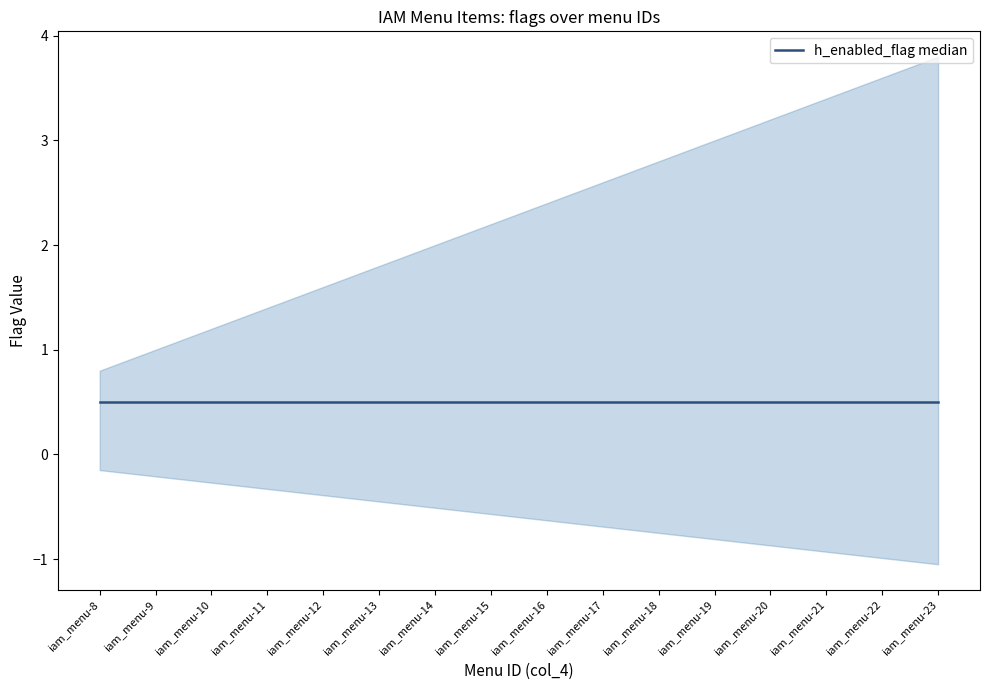

At which category does the chart reach its minimum across all series?

iam_menu-8